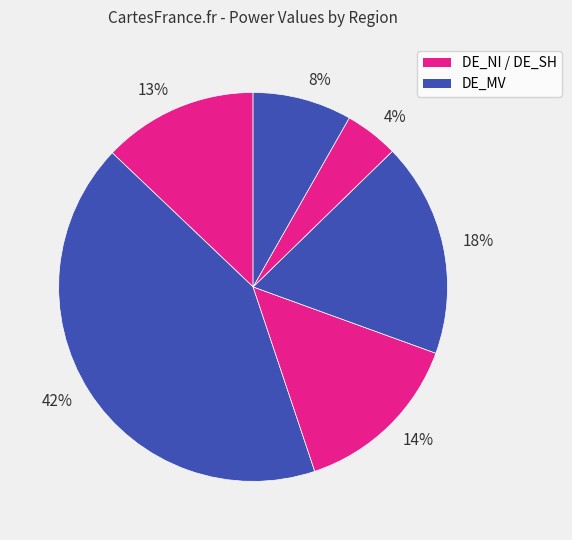

Rank the categories by value from highest to lowest.

42%, 18%, 14%, 13%, 8%, 4%